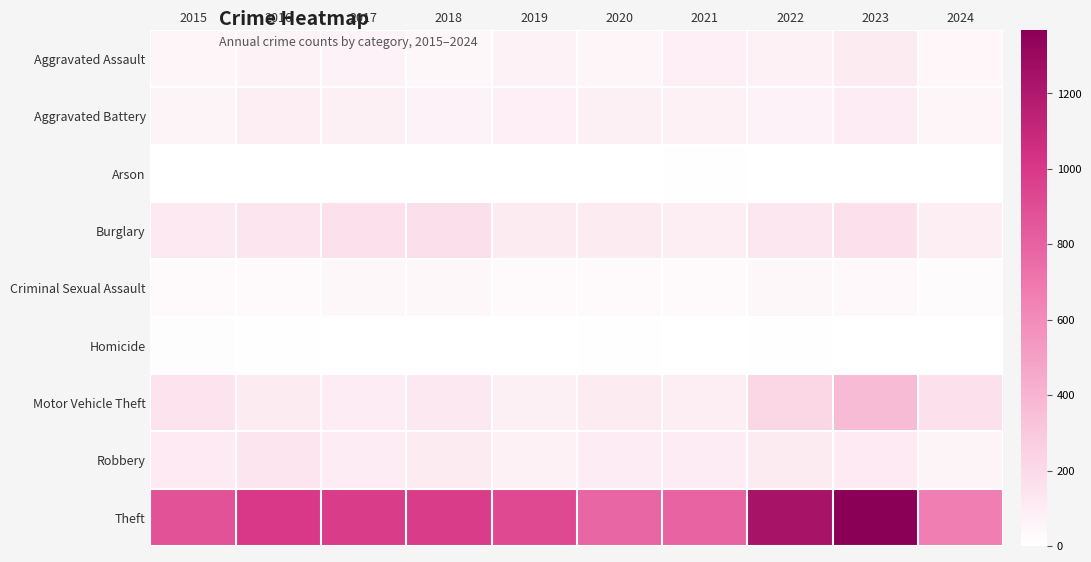

At how many categories does at least one series exceed 1150?

2